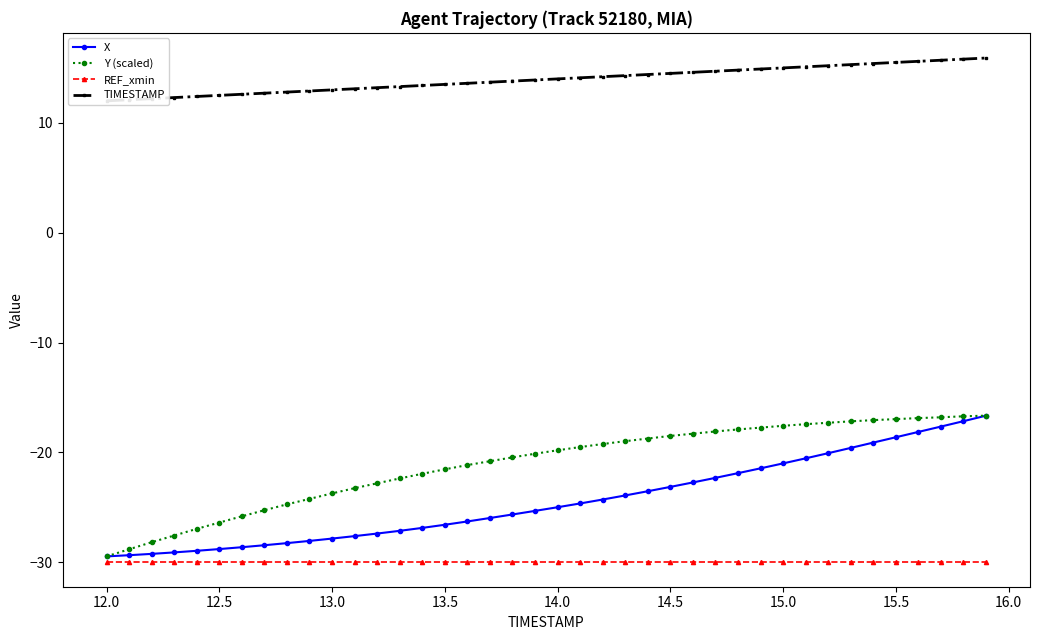

Reading right to left, transcribe all the data shown in this chart.

X: -16.7	-17.2	-17.7	-18.1	-18.6	-19.1	-19.6	-20.1	-20.5	-21.0	-21.5	-21.9	-22.3	-22.7	-23.1	-23.5	-23.9	-24.3	-24.7	-25.0	-25.3	-25.7	-26.0	-26.3	-26.6	-26.9	-27.1	-27.4	-27.6	-27.9	-28.1	-28.3	-28.5	-28.6	-28.8	-29.0	-29.1	-29.2	-29.4	-29.5
Y (scaled): -16.7	-16.7	-16.8	-16.9	-17.0	-17.1	-17.2	-17.3	-17.4	-17.6	-17.7	-17.9	-18.1	-18.3	-18.5	-18.7	-19.0	-19.2	-19.5	-19.8	-20.1	-20.5	-20.8	-21.2	-21.5	-22.0	-22.4	-22.8	-23.3	-23.7	-24.2	-24.7	-25.3	-25.8	-26.4	-27.0	-27.6	-28.2	-28.8	-29.5
REF_xmin: -29.9	-29.9	-29.9	-29.9	-29.9	-29.9	-29.9	-29.9	-29.9	-29.9	-29.9	-29.9	-29.9	-29.9	-29.9	-29.9	-29.9	-29.9	-29.9	-29.9	-29.9	-29.9	-29.9	-29.9	-29.9	-29.9	-29.9	-29.9	-29.9	-29.9	-29.9	-29.9	-29.9	-29.9	-29.9	-29.9	-29.9	-29.9	-29.9	-29.9
TIMESTAMP: 15.9	15.8	15.7	15.6	15.5	15.4	15.3	15.2	15.1	15.0	14.9	14.8	14.7	14.6	14.5	14.4	14.3	14.2	14.1	14.0	13.9	13.8	13.7	13.6	13.5	13.4	13.3	13.2	13.1	13.0	12.9	12.8	12.7	12.6	12.5	12.4	12.3	12.2	12.1	12.0